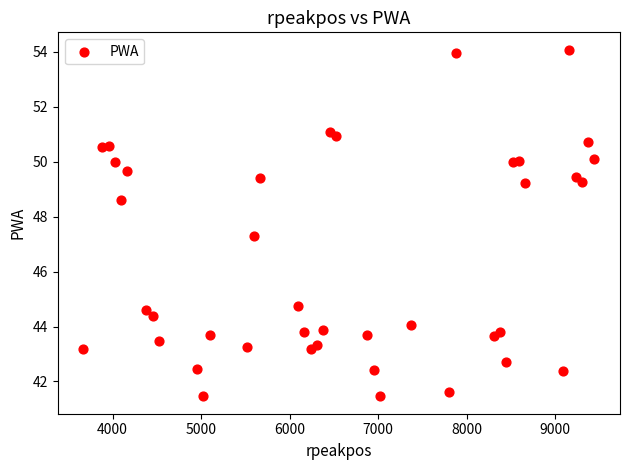

What is the range of X values (max minus min)?

5773.0